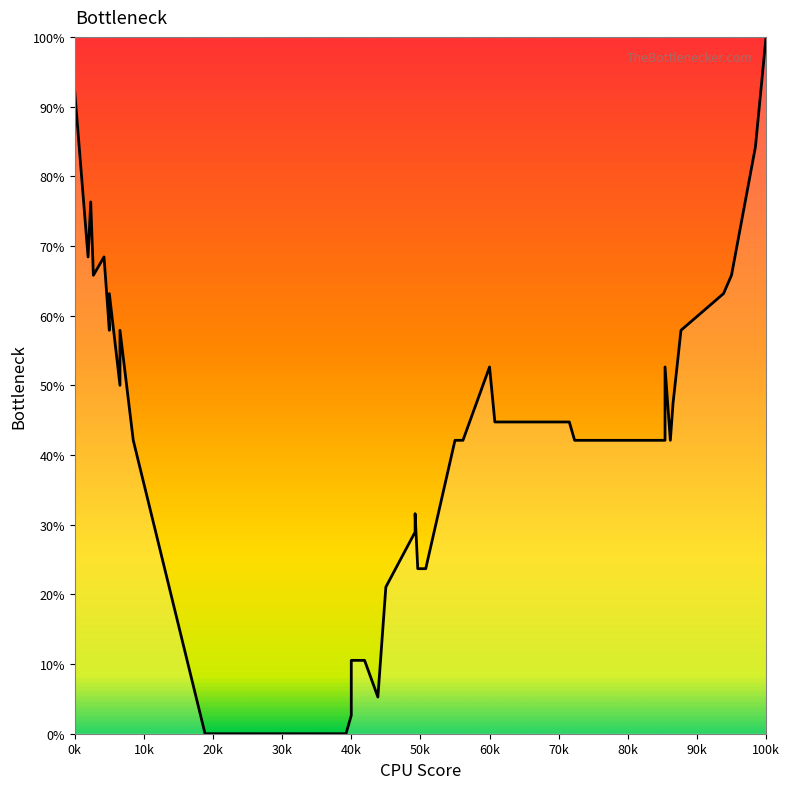

How many lines are shown in the chart?

1